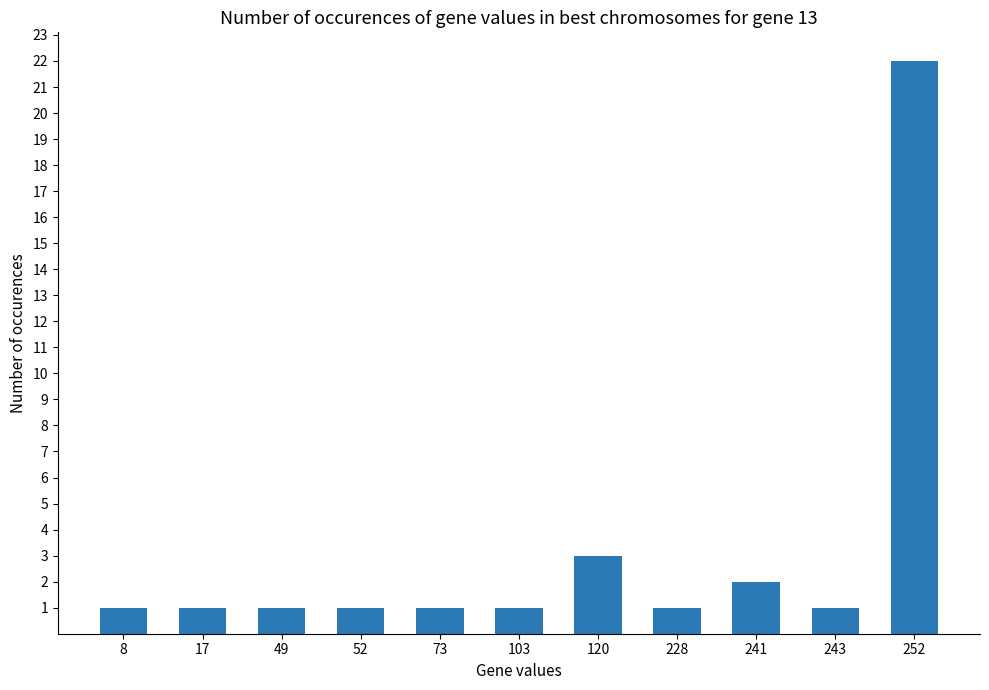

What is the value of the 10th bar from the left?

1